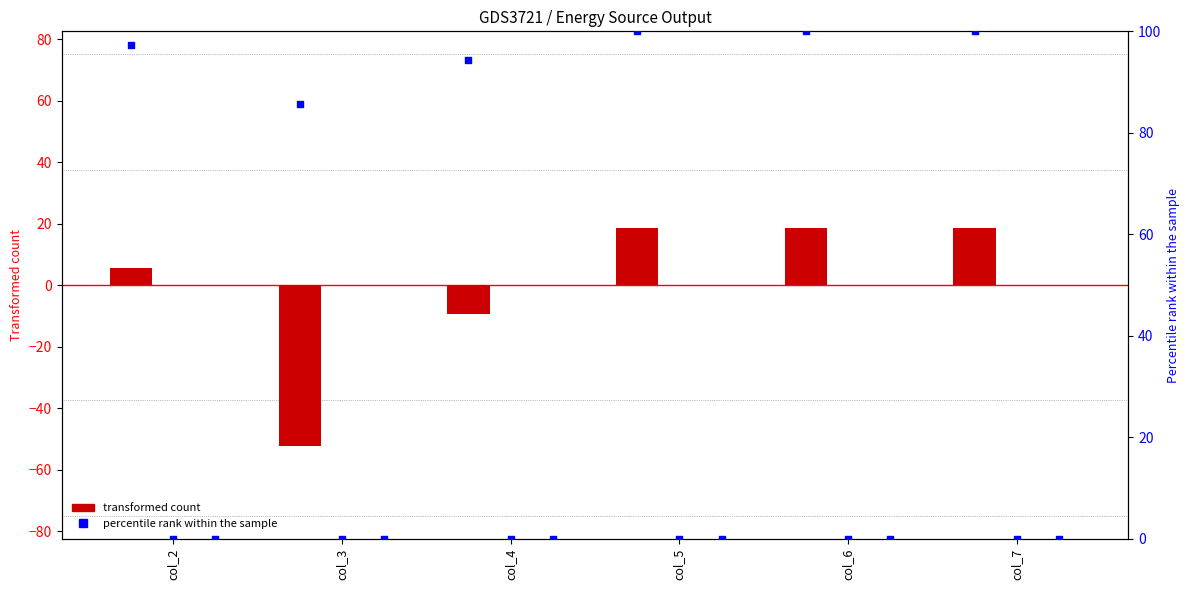

Which series reaches the minimum Y coordinate?

Diesel Generator